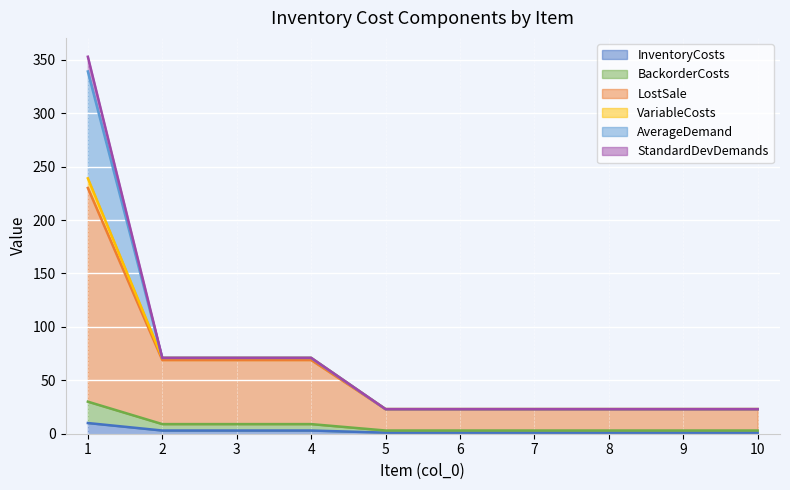

What is the highest value of the InventoryCosts series?

10.0